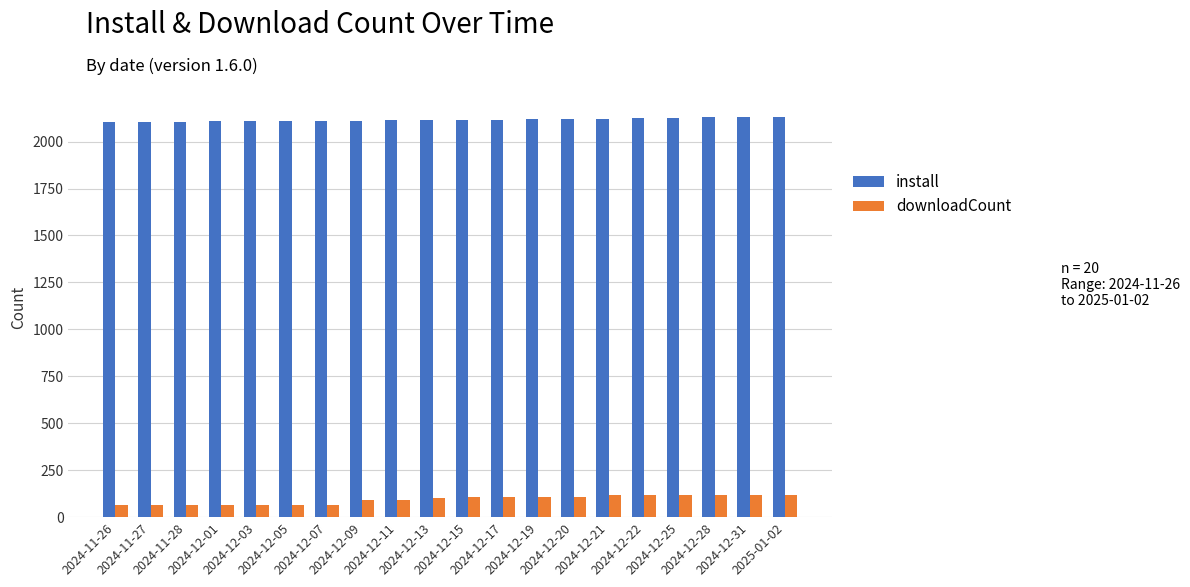

What is the difference between the install values at 2024-12-21 and 2024-12-22?

3